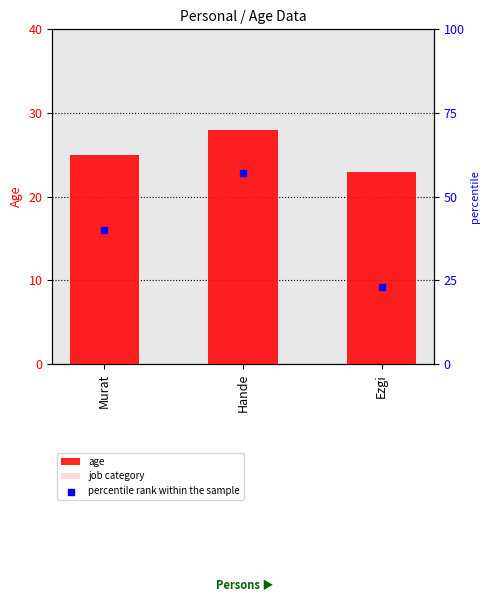

At how many categories does at least one series exceed 26?

2